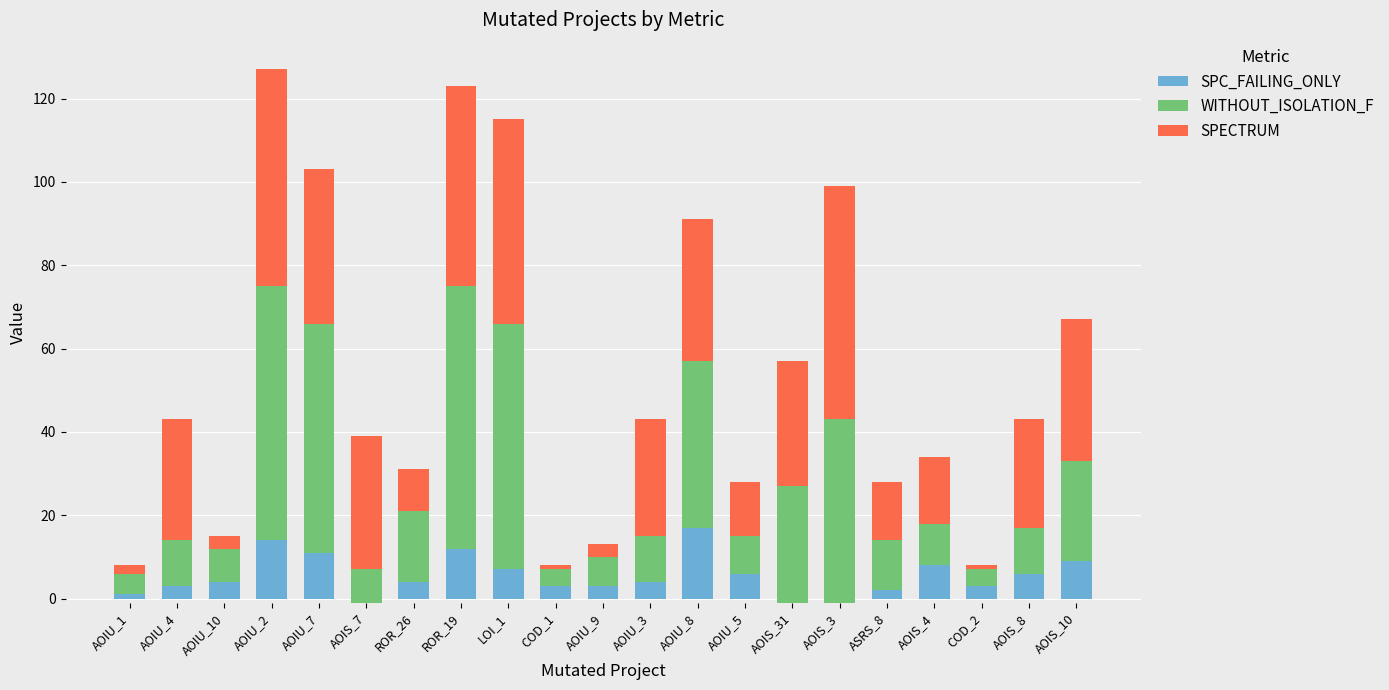

At which category is the sum across all series the highest?

AOIU_2